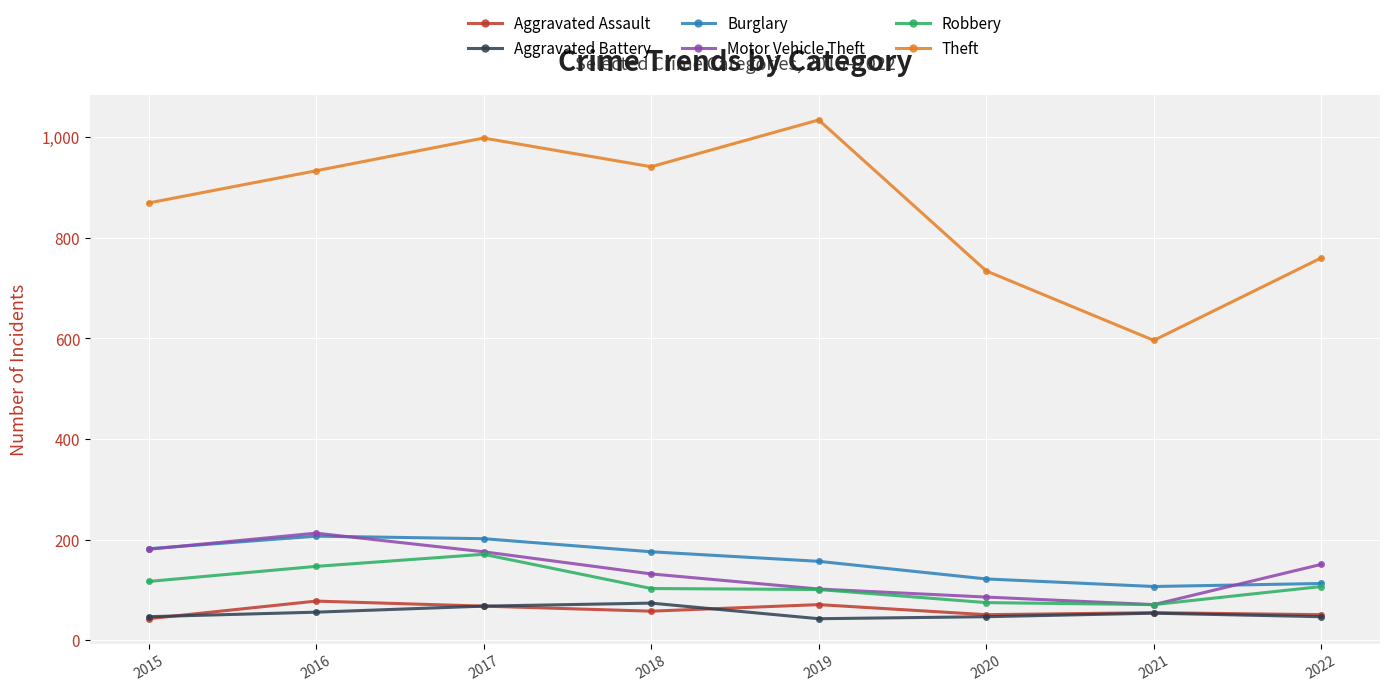

Where is the first local minimum for Burglary?

2021